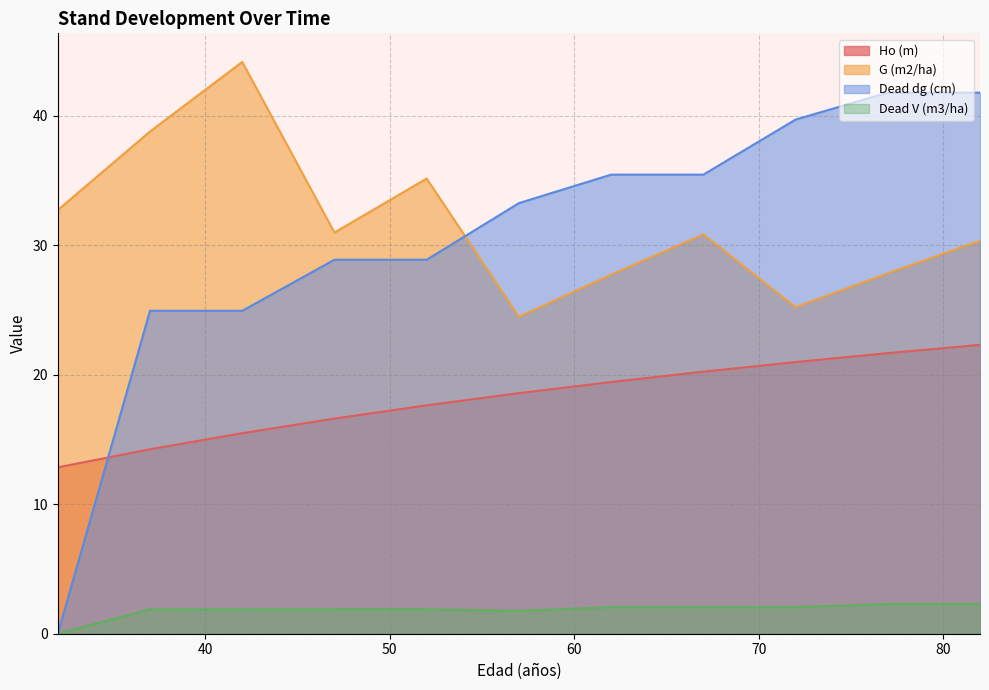

True or false: Ho (m) has a value of 39.3 at 82.

False